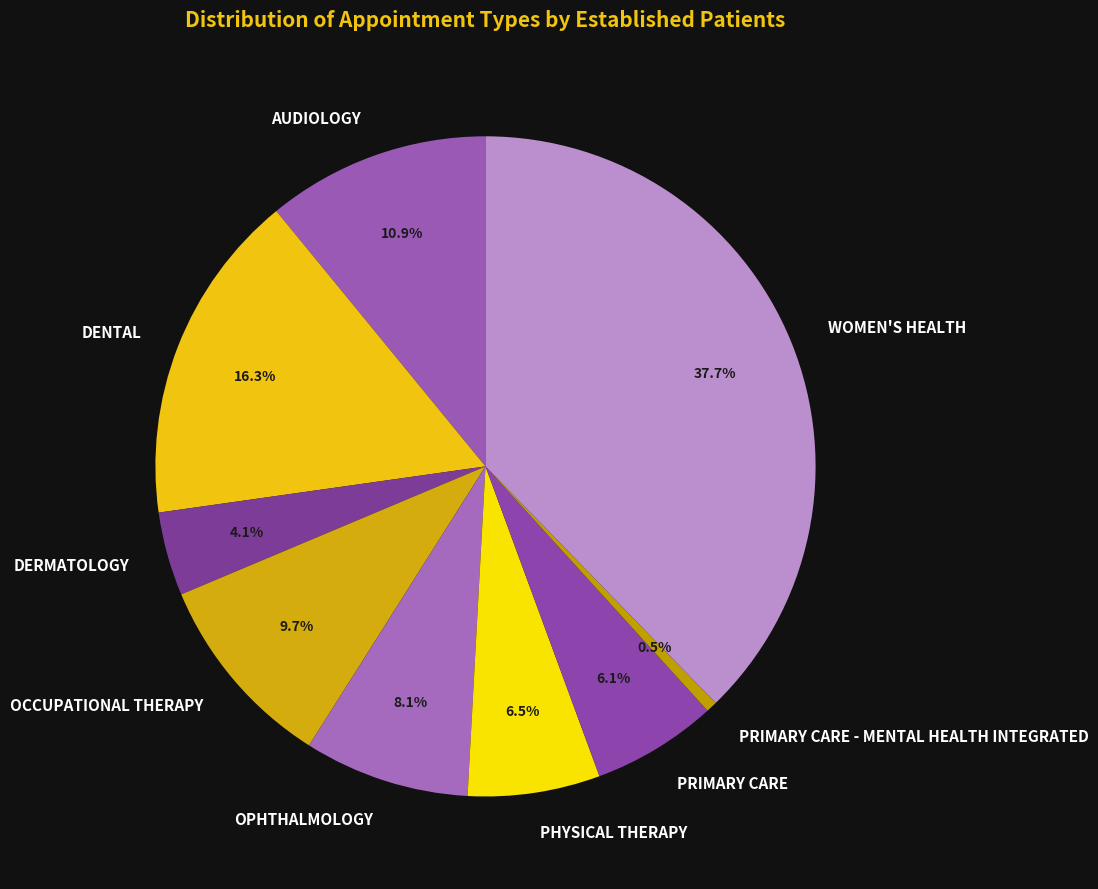

Does any single category account for the majority?

No